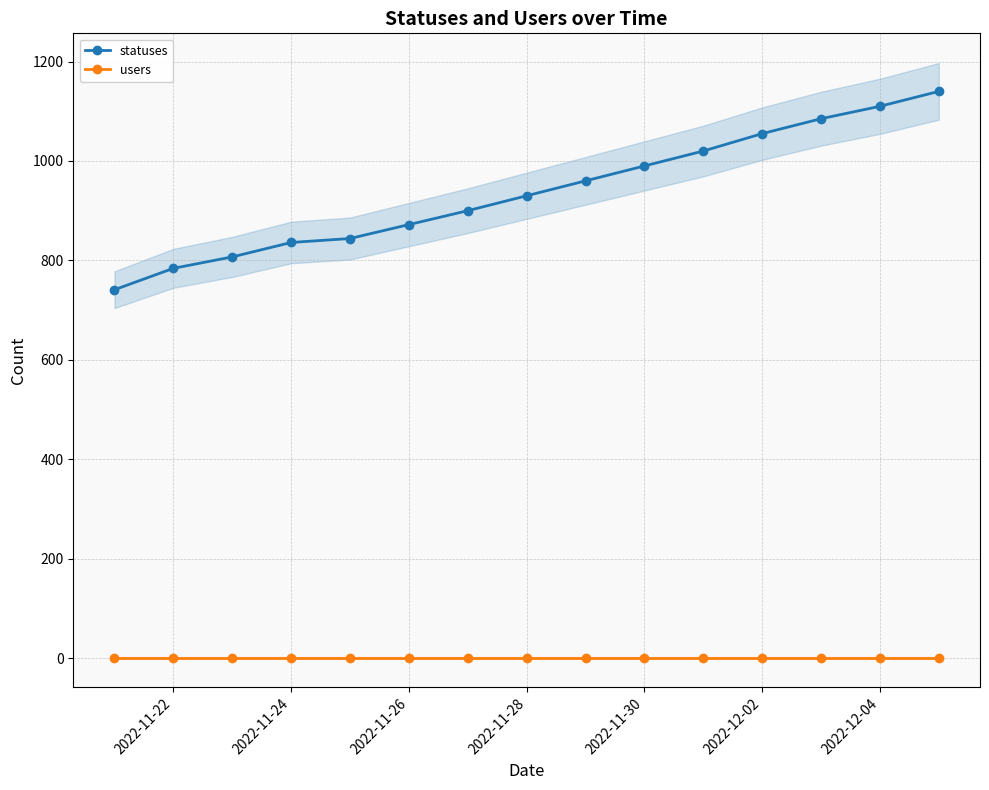

What value does the statuses series have at 2022-11-26?

872